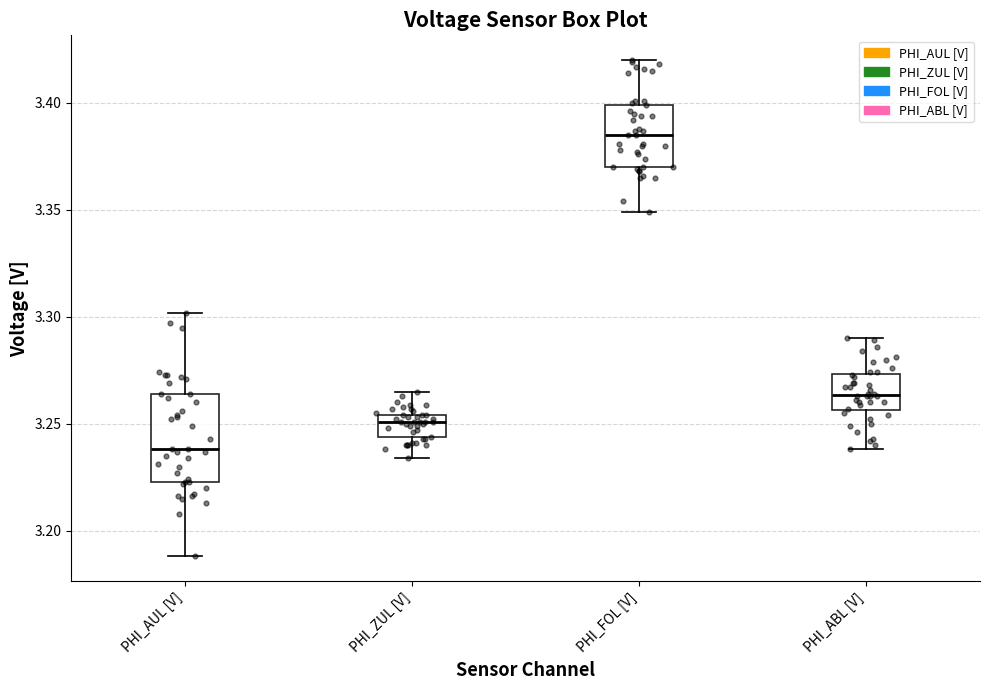

Which box's median line is the highest?

PHI_FOL [V]